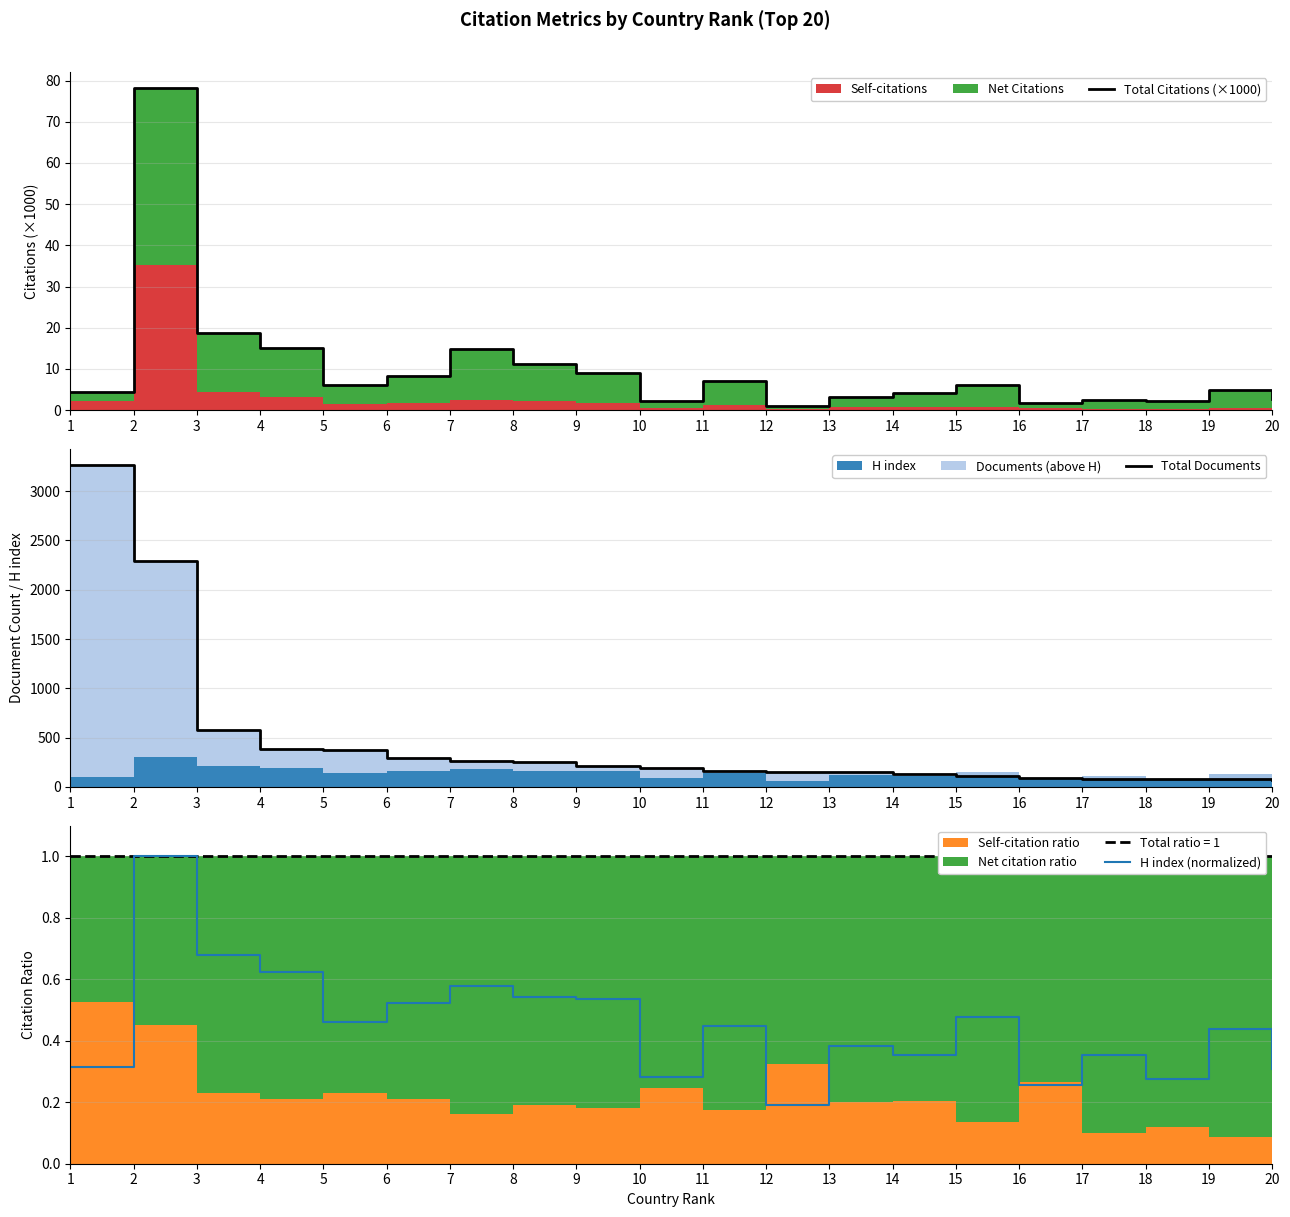

Reading right to left, extract all data points from this chart.

Total Citations (×1000): 20=2.7	19=4.8	18=2.2	17=2.3	16=1.8	15=6.1	14=4.1	13=3.2	12=0.9	11=7.2	10=2.2	9=9.1	8=11.2	7=14.8	6=8.3	5=6.1	4=15.0	3=18.6	2=78.2	1=4.4
Total Documents: 20=67.0	19=78.0	18=80.0	17=83.0	16=94.0	15=106.0	14=132.0	13=147.0	12=154.0	11=164.0	10=195.0	9=207.0	8=252.0	7=262.0	6=291.0	5=376.0	4=383.0	3=582.0	2=2294.0	1=3266.0
H index (normalized): 20=0.3	19=0.4	18=0.3	17=0.4	16=0.3	15=0.5	14=0.4	13=0.4	12=0.2	11=0.4	10=0.3	9=0.5	8=0.5	7=0.6	6=0.5	5=0.5	4=0.6	3=0.7	2=1.0	1=0.3